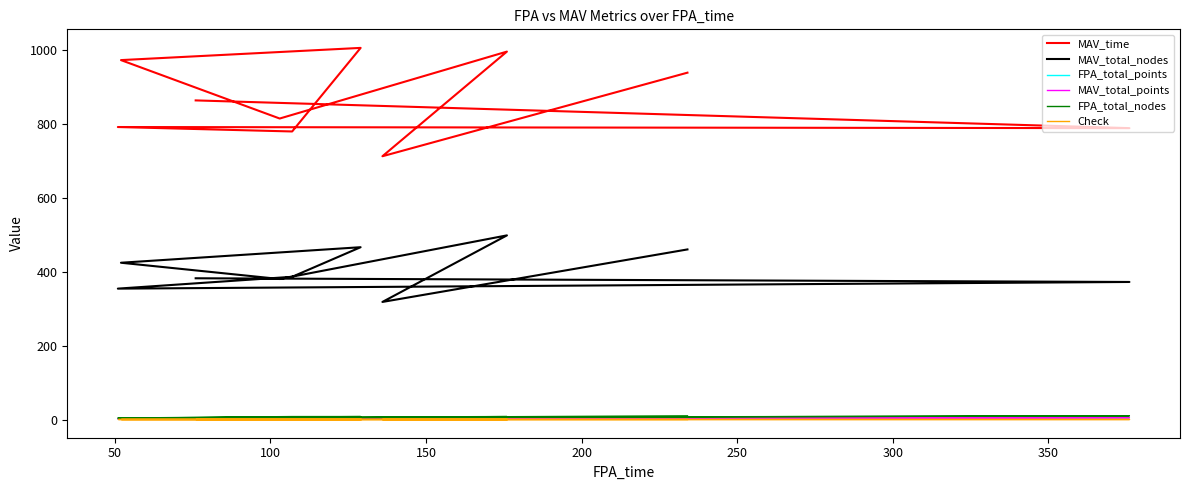

How many distinct data groups are displayed?

6